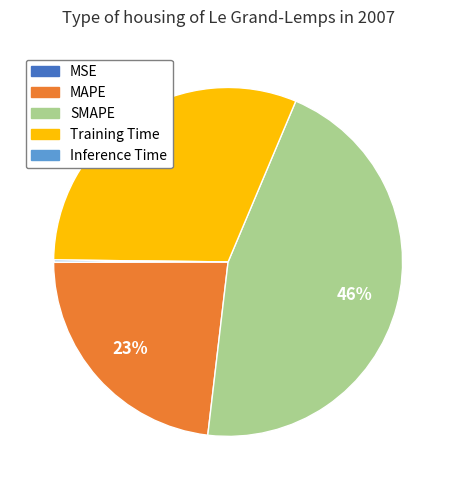

Is there a majority slice in this chart?

No